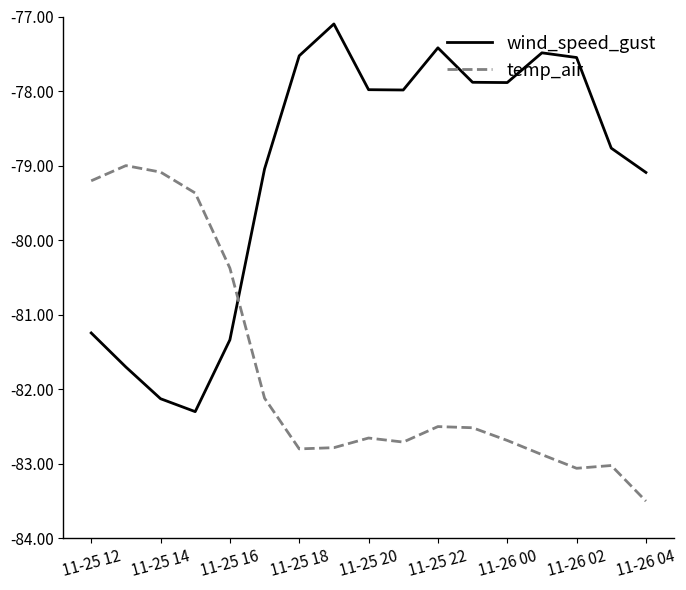

What is the difference between the second highest and second lowest values in the wind_speed_gust series?

4.7